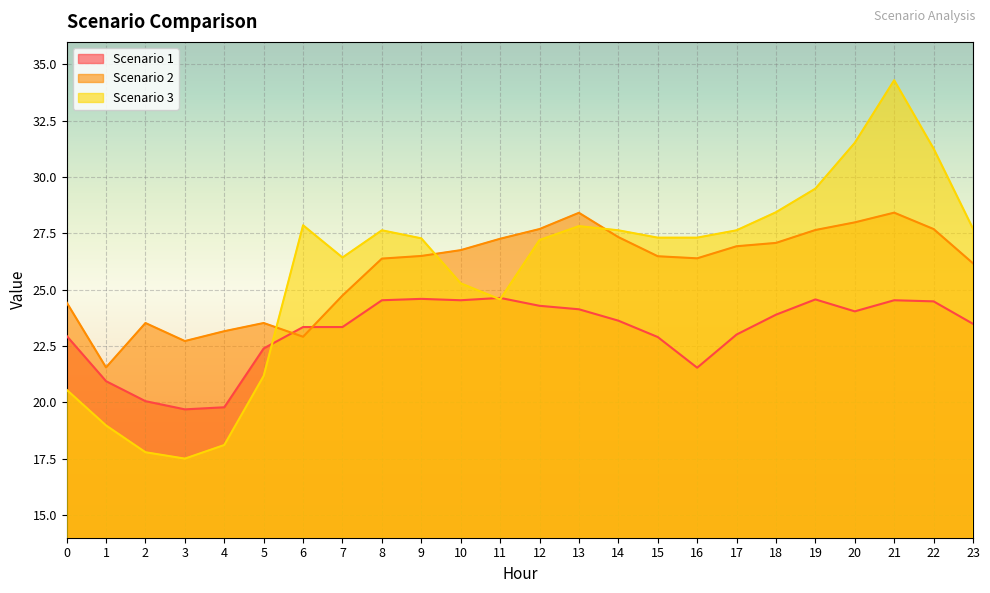

Where is the first local minimum for Scenario 1?

3